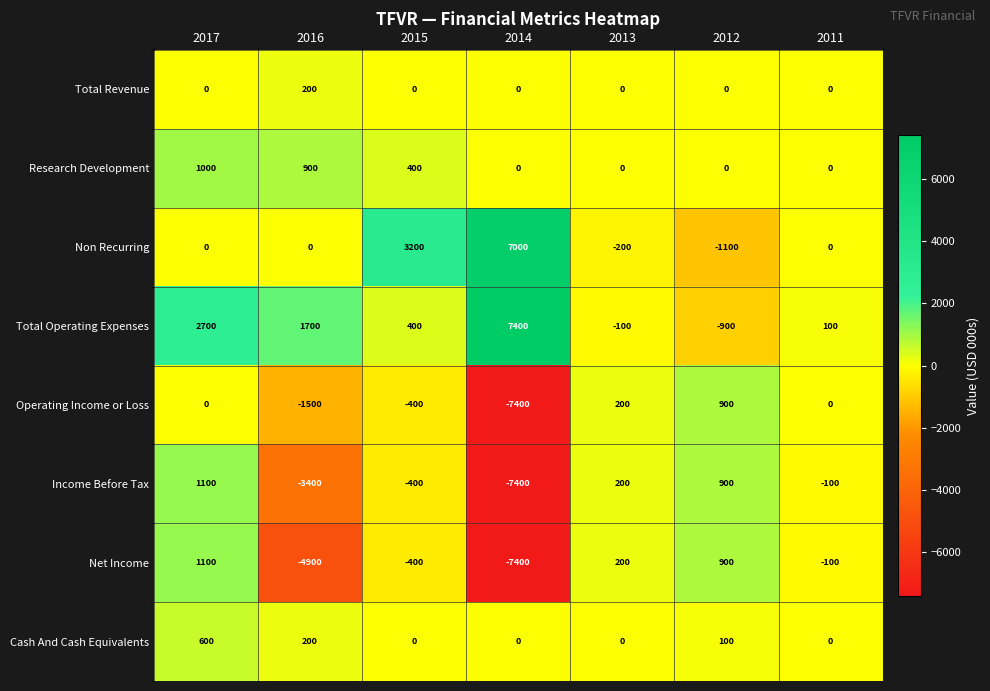

At which category does the chart reach its minimum across all series?

2014